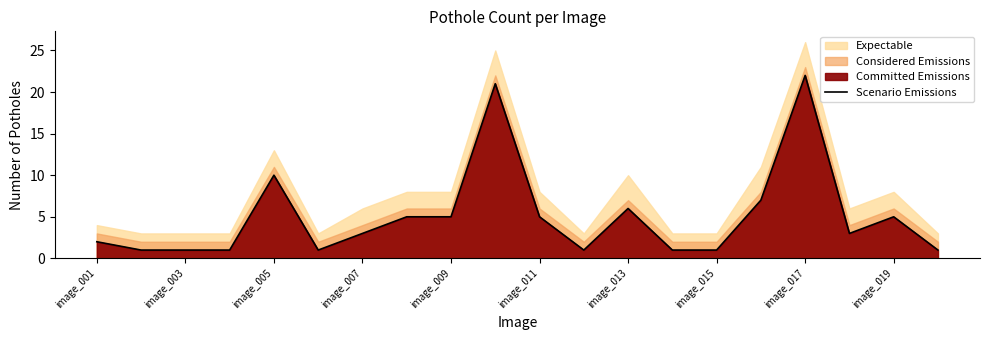

Which category has the highest value in the Scenario Emissions series?

image_017